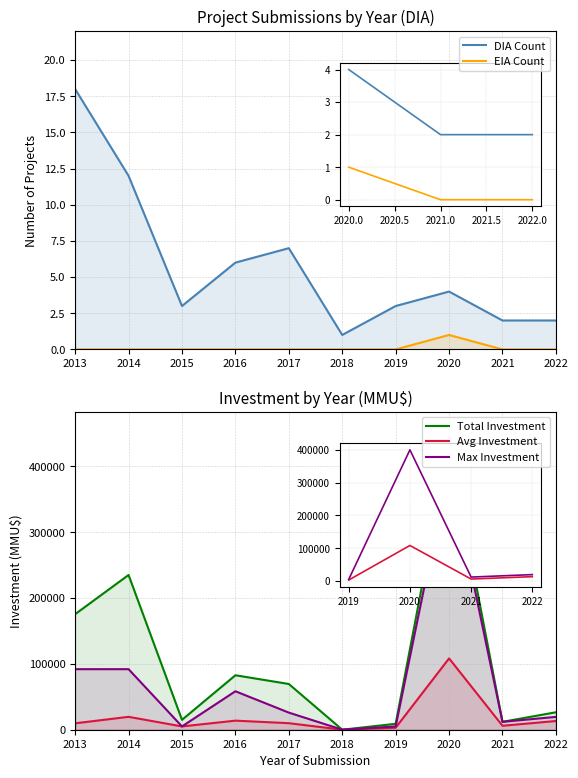

Reading left to right, what are all the values shown in this chart?

DIA Count: 2013=18	2014=12	2015=3	2016=6	2017=7	2018=1	2019=3	2020=4	2021=2	2022=2
EIA Count: 2013=0	2014=0	2015=0	2016=0	2017=0	2018=0	2019=0	2020=1	2021=0	2022=0
Total Investment: 2013=175610	2014=235140	2015=15000	2016=82750	2017=69500	2018=40	2019=9000	2020=433500	2021=12000	2022=26500
Avg Investment: 2013=9756	2014=19595	2015=5000	2016=13789	2017=9929	2018=40	2019=3000	2020=108375	2021=6000	2022=13250
Max Investment: 2013=92000	2014=92000	2015=5000	2016=58437	2017=26000	2018=40	2019=5000	2020=400000	2021=12000	2022=19500